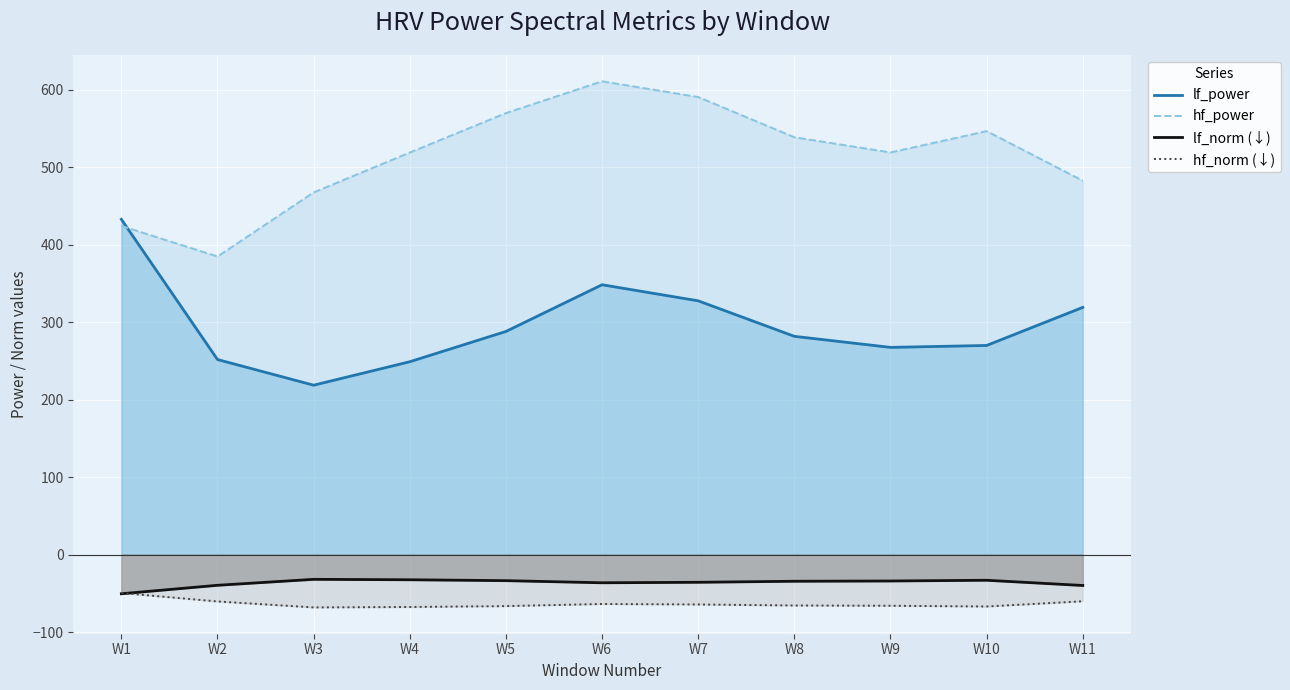

The lf_power series shows 281.9 at W8. True or false?

True